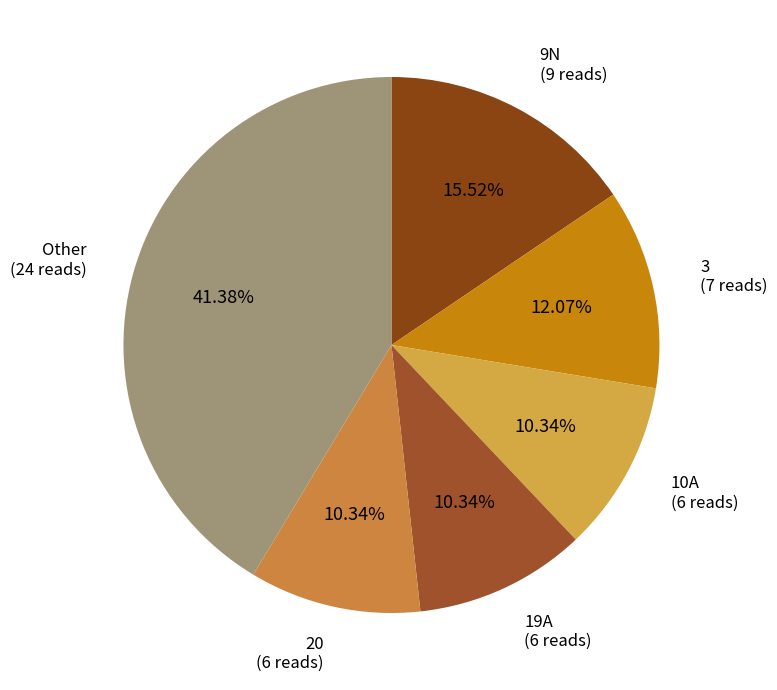

Combined, do Other and 20 account for over 50%?

Yes